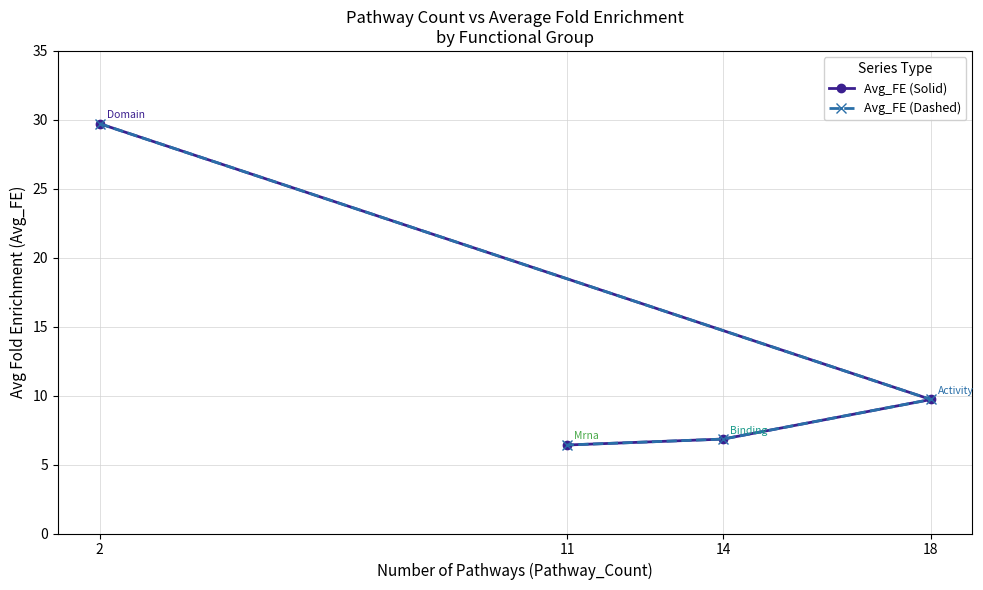

What is the highest value of the Avg_FE (Solid) series?

29.7